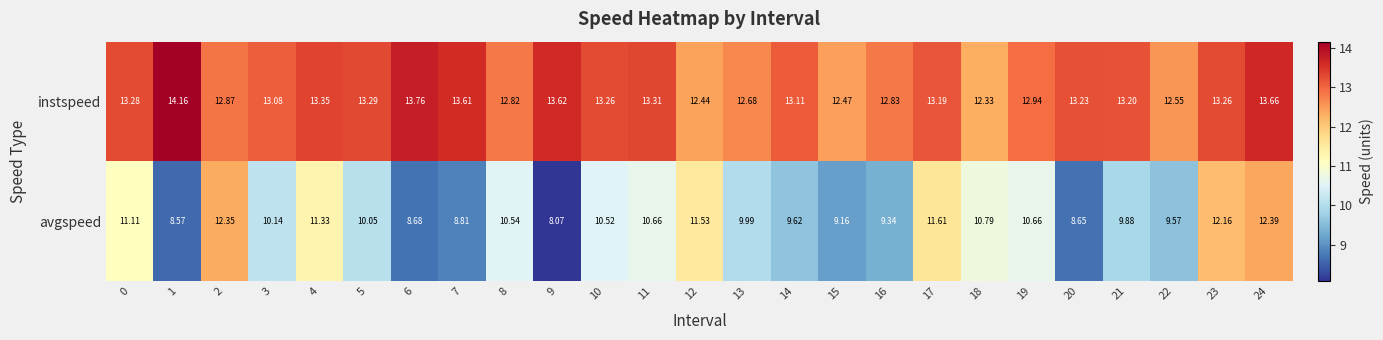

Is the value of avgspeed at 8 greater than the value of instspeed at 17?

No